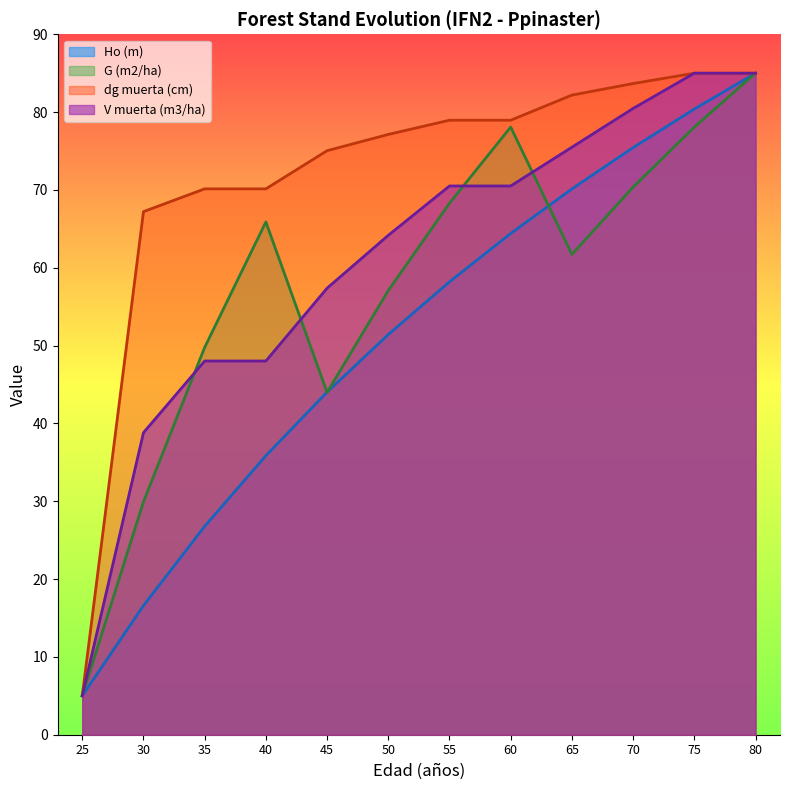

At which label is dg muerta (cm) closest to 45?

30